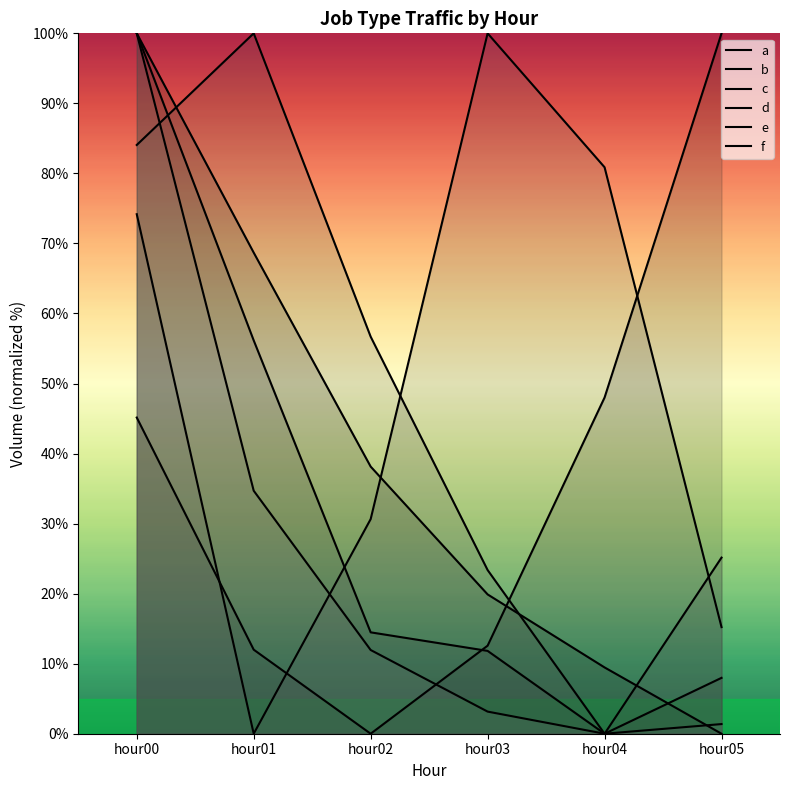

Reading right to left, list all the values displayed in this chart.

a: hour05=0.0	hour04=9.5	hour03=19.9	hour02=38.1	hour01=68.7	hour00=100.0
b: hour05=100.0	hour04=48.0	hour03=12.6	hour02=0.0	hour01=12.0	hour00=45.1
c: hour05=8.0	hour04=0.0	hour03=11.8	hour02=14.5	hour01=56.2	hour00=100.0
d: hour05=25.1	hour04=0.0	hour03=23.4	hour02=56.7	hour01=100.0	hour00=84.1
e: hour05=15.2	hour04=80.9	hour03=100.0	hour02=30.6	hour01=0.0	hour00=74.2
f: hour05=1.4	hour04=0.0	hour03=3.2	hour02=12.0	hour01=34.7	hour00=100.0